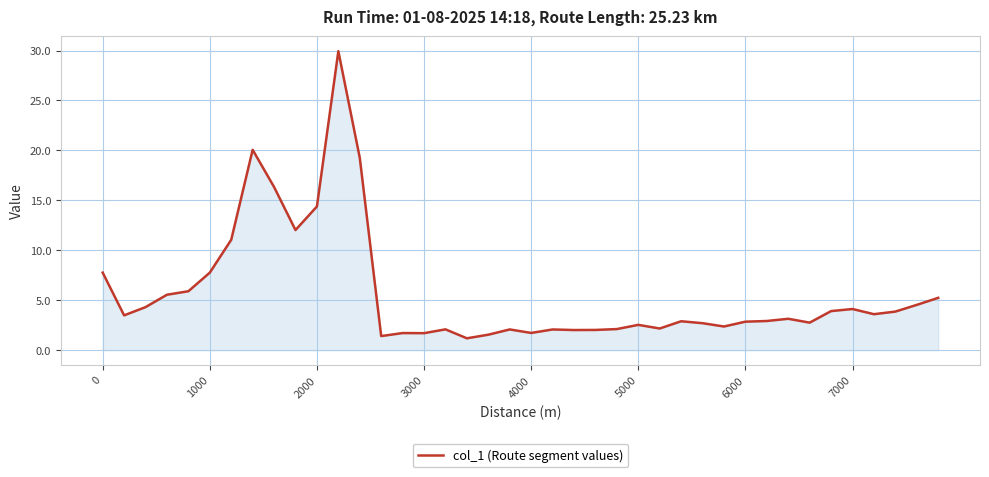

What is the difference between the maximum and minimum values?

28.7